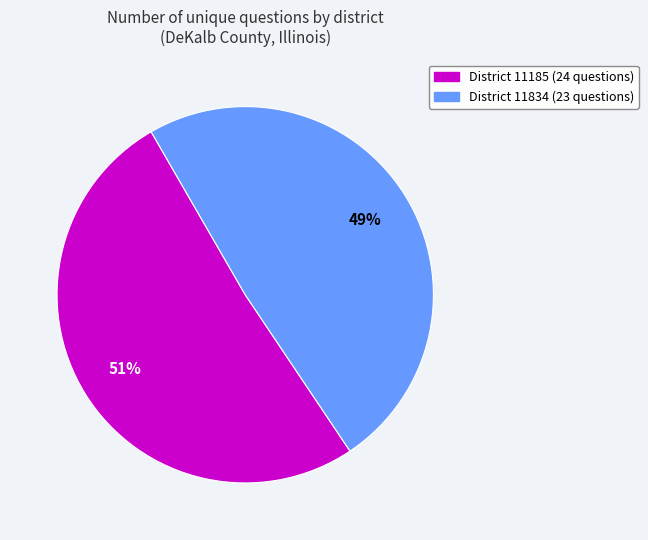

Is there a majority slice in this chart?

Yes